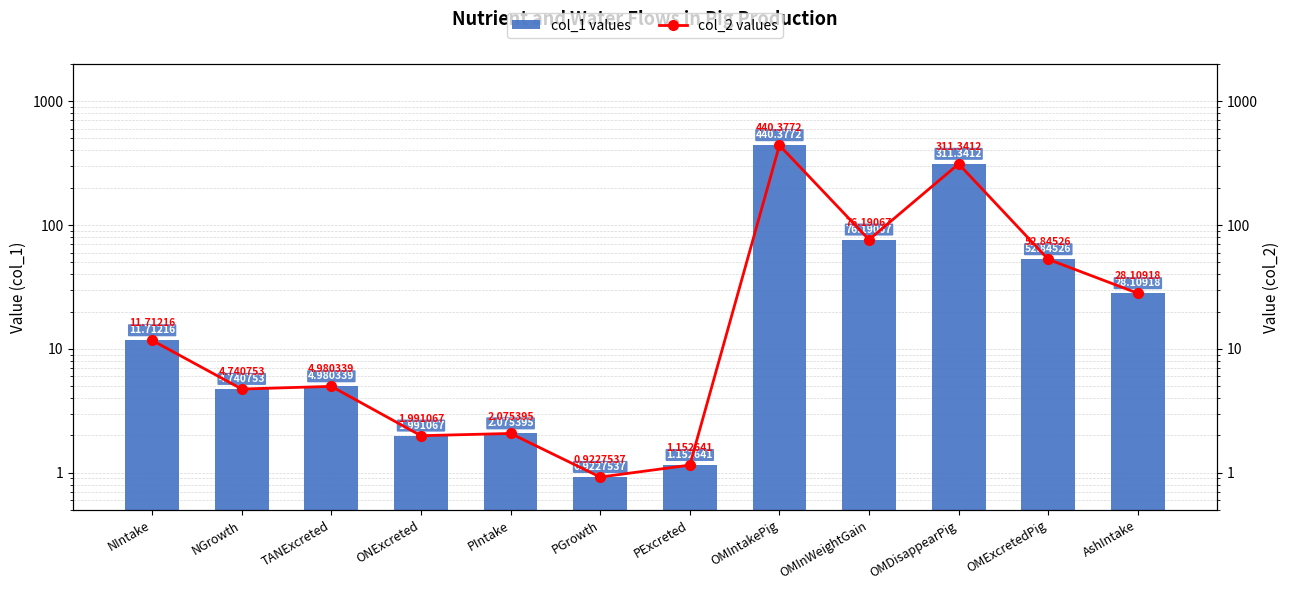

What is the sum of all col_1 values values?

936.4